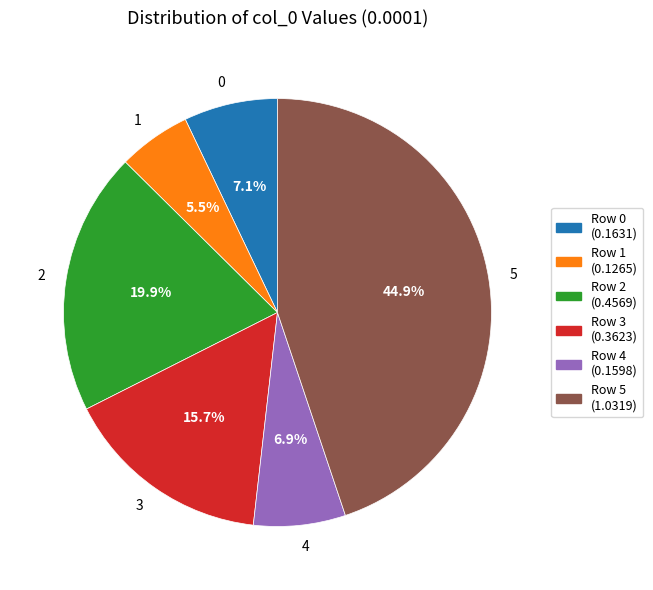

Is Row 2 (0.4569) the majority of the pie?

No